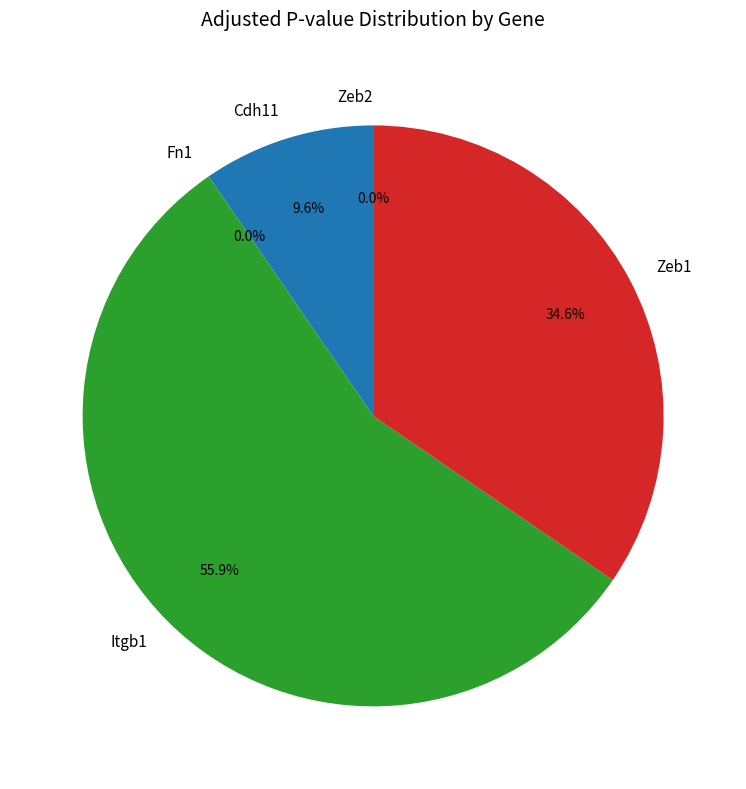

How many slices are in this pie chart?

5